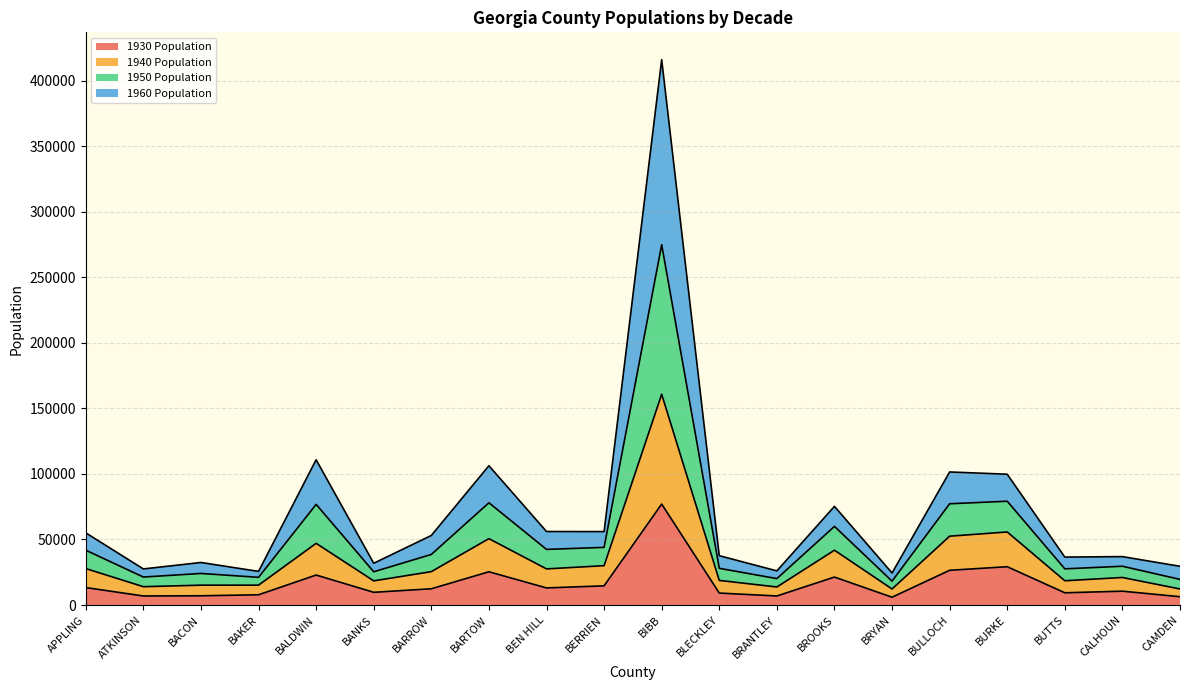

How many interior local valleys does the 1940 Population series have?

6